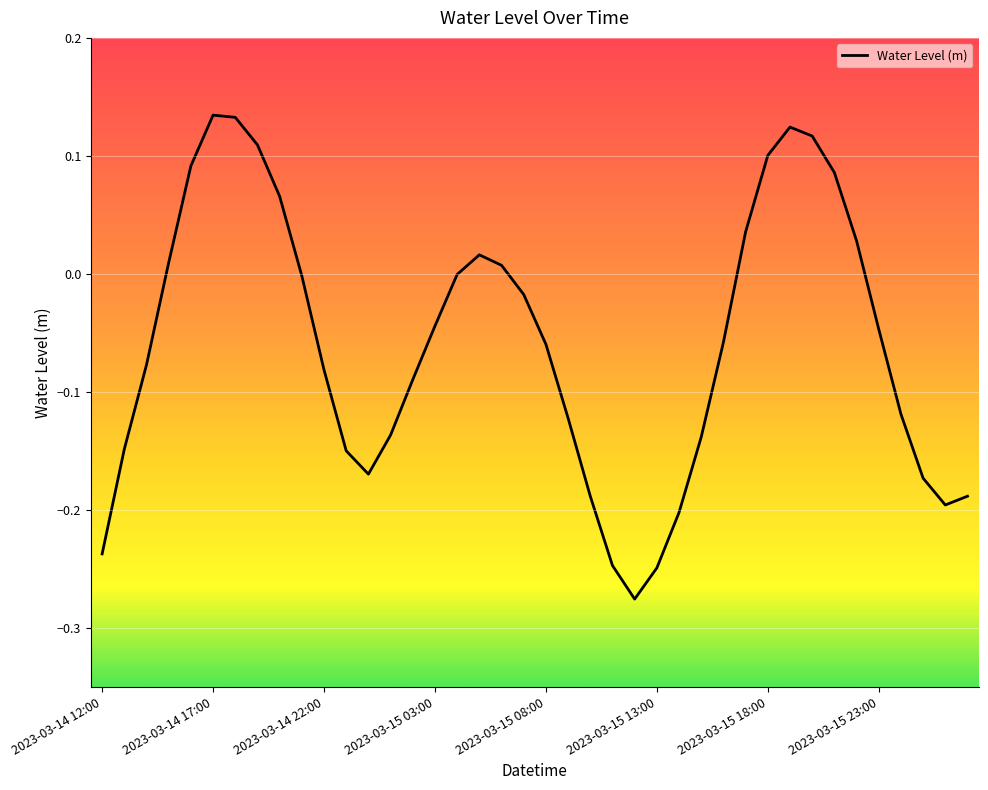

What is the difference between the maximum and minimum values?

0.4